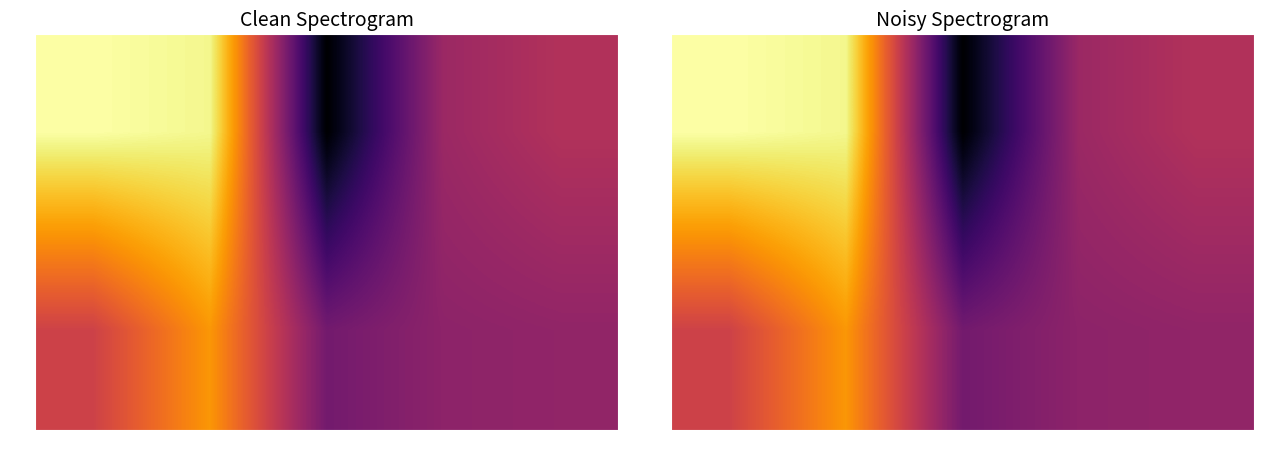

The 19 series shows 129572297.1 at 48. True or false?

True